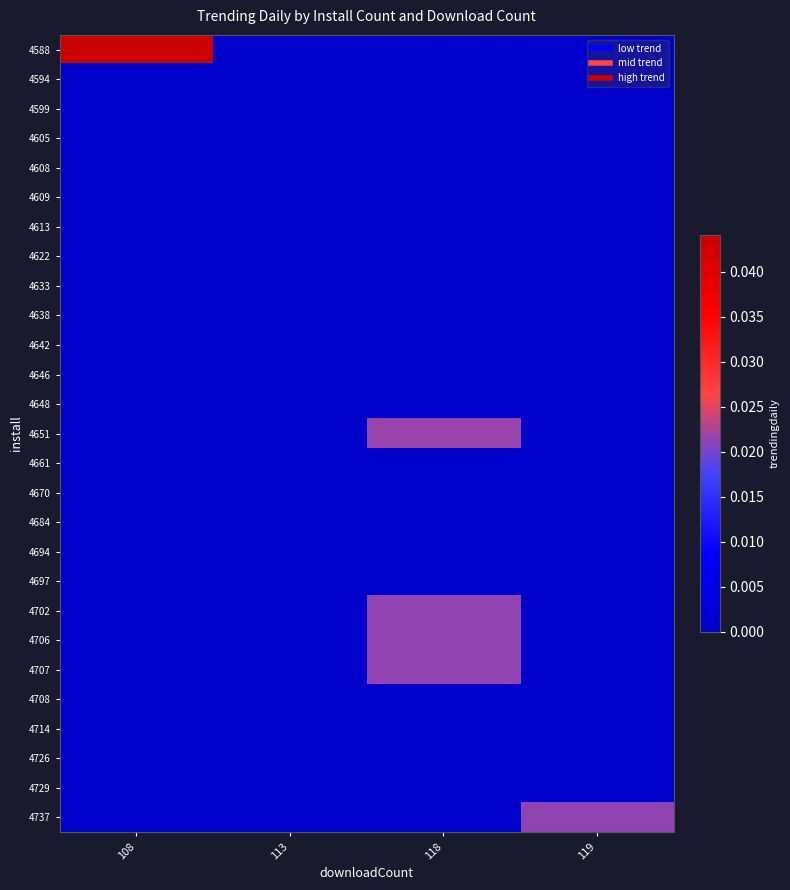

Which category has the lowest value across all series?

113